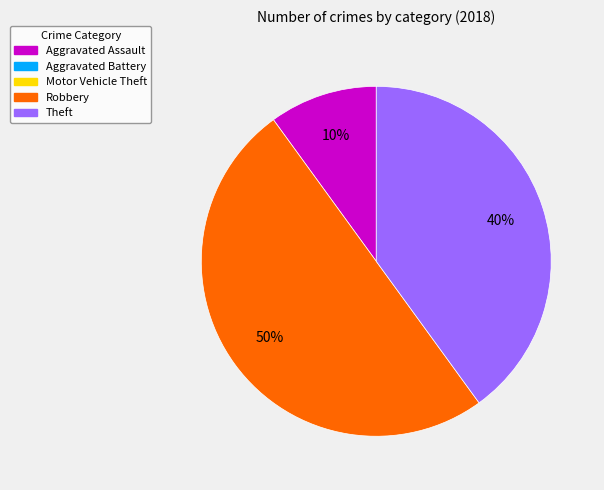

To the nearest percent, what is the difference between the largest and smallest slice percentages?

40%